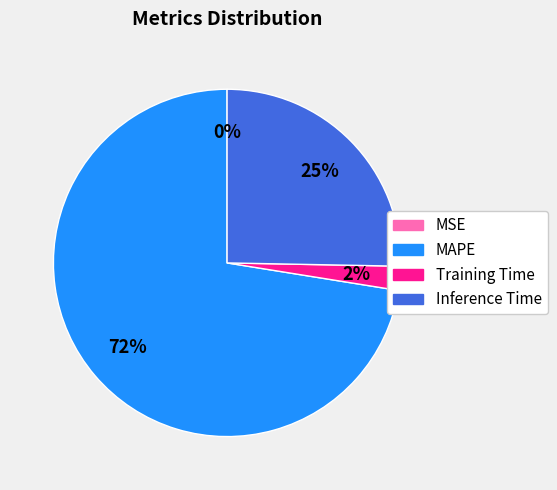

What is the largest slice in the pie chart?

MAPE